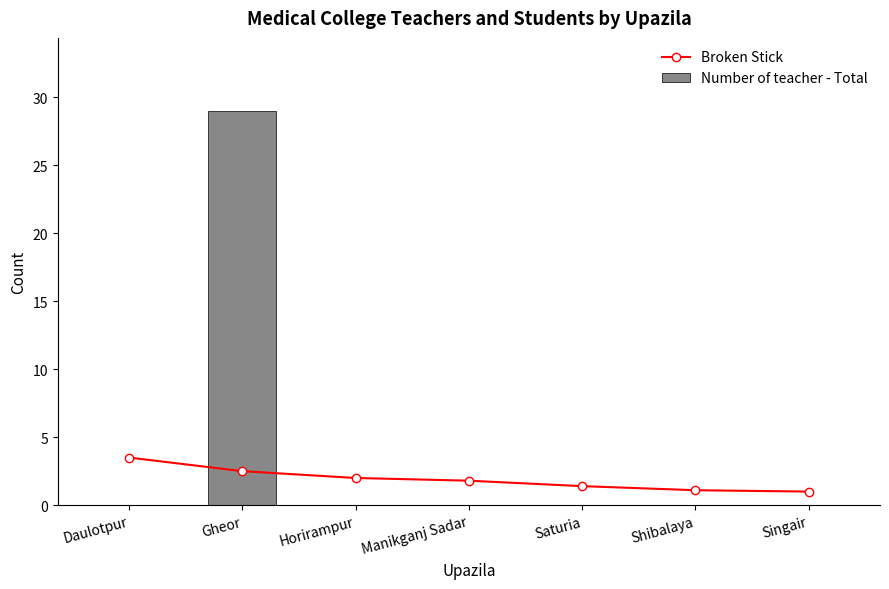

Reading left to right, transcribe all the data shown in this chart.

Broken Stick: Daulotpur=3.5	Gheor=2.5	Horirampur=2.0	Manikganj Sadar=1.8	Saturia=1.4	Shibalaya=1.1	Singair=1.0
Number of teacher - Total: Daulotpur=0.0	Gheor=29.0	Horirampur=0.0	Manikganj Sadar=0.0	Saturia=0.0	Shibalaya=0.0	Singair=0.0